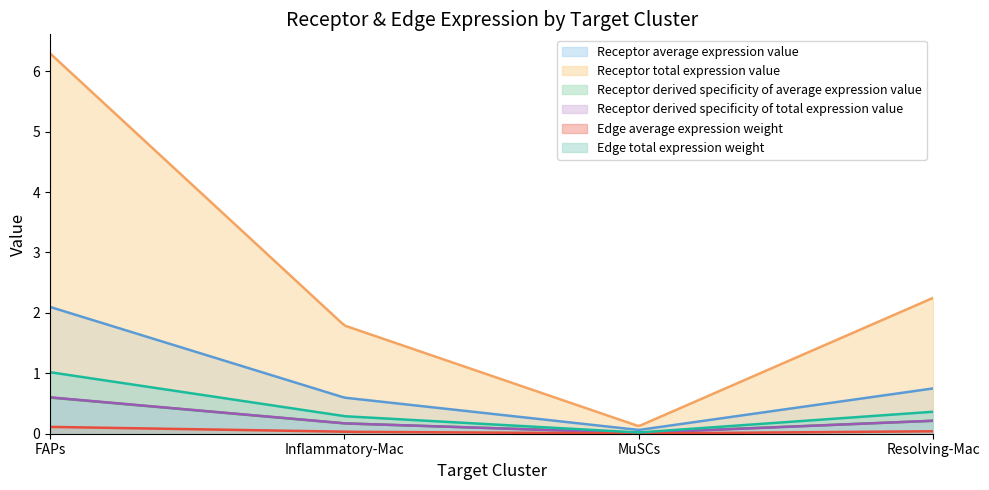

What is the sum of the Receptor average expression value values at Inflammatory-Mac and FAPs?

2.7